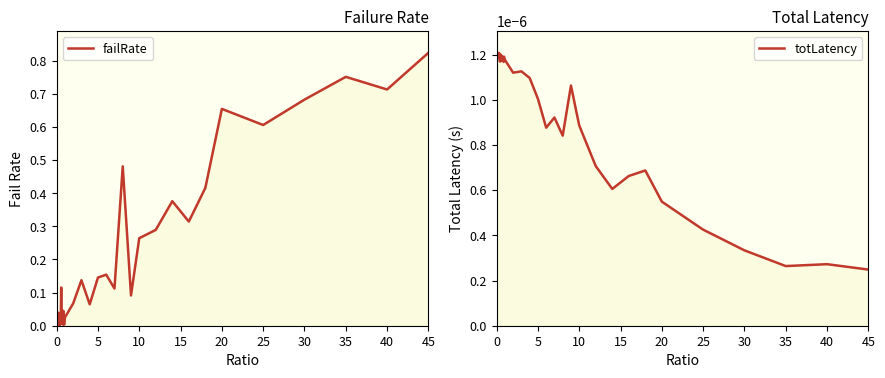

In totLatency, how many points are lower than both neighbors (excluding endpoints)?

13